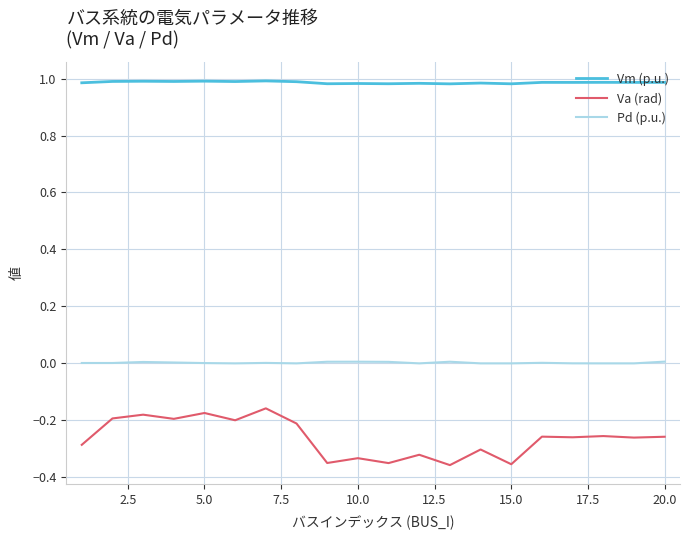

True or false: Vm (p.u.) and Va (rad) cross at least once.

False